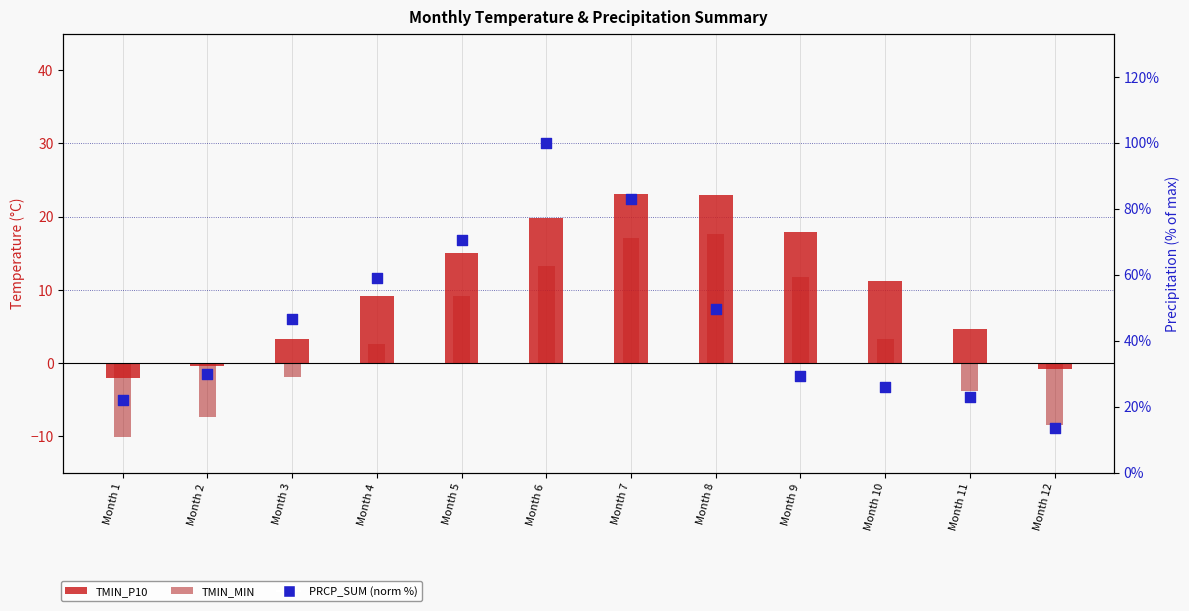

At how many categories does at least one series exceed -7?

12